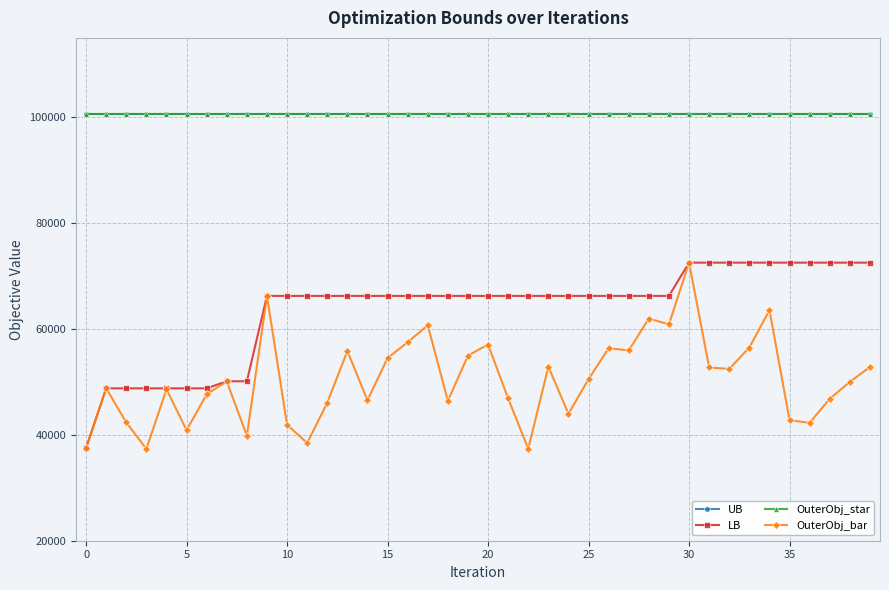

True or false: OuterObj_star has more than 0 interior local peaks.

False